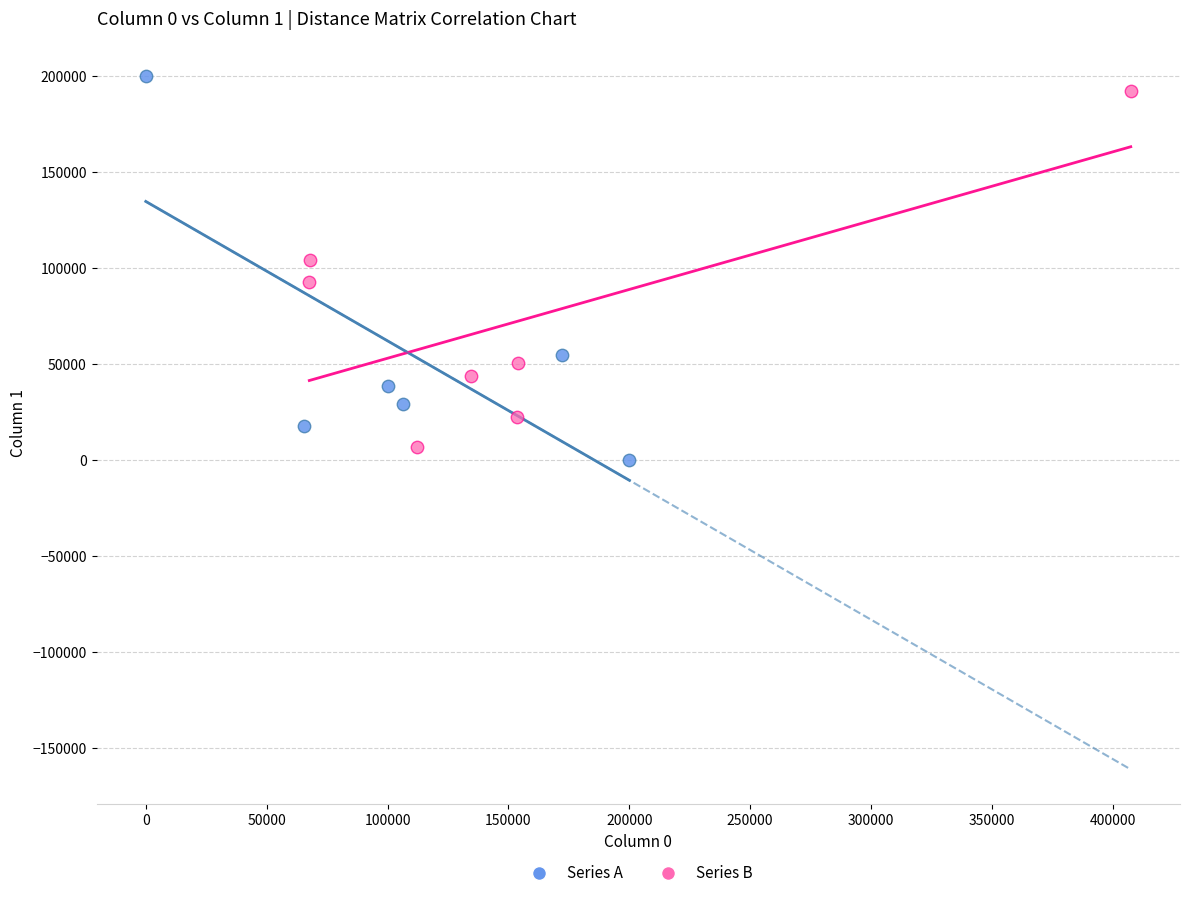

Which series reaches the minimum Y coordinate?

Series A